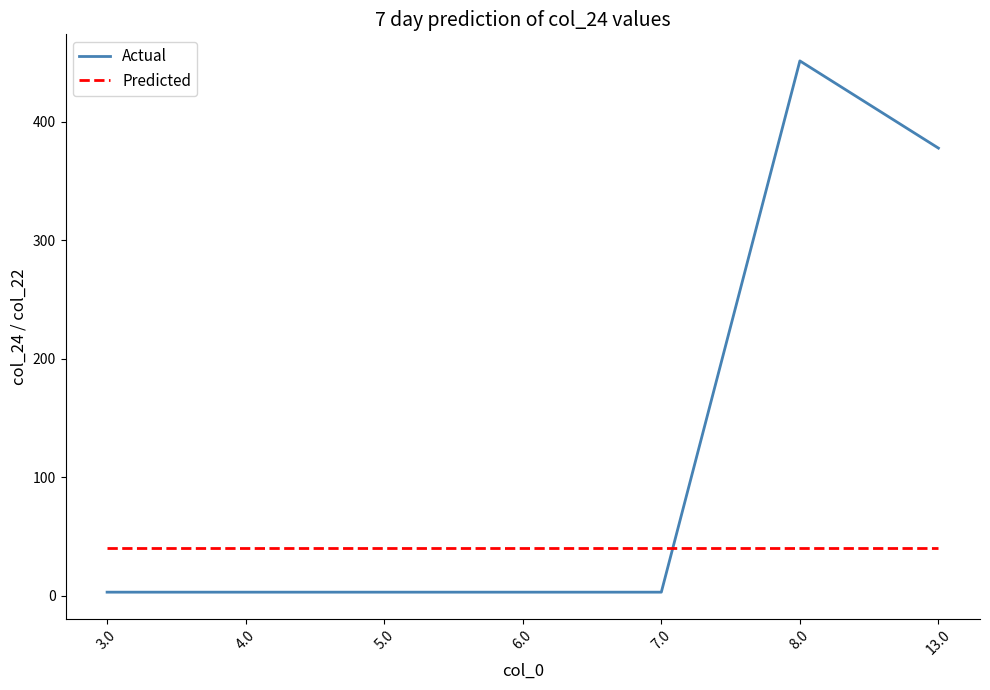

What is the maximum value for Predicted?

40.3